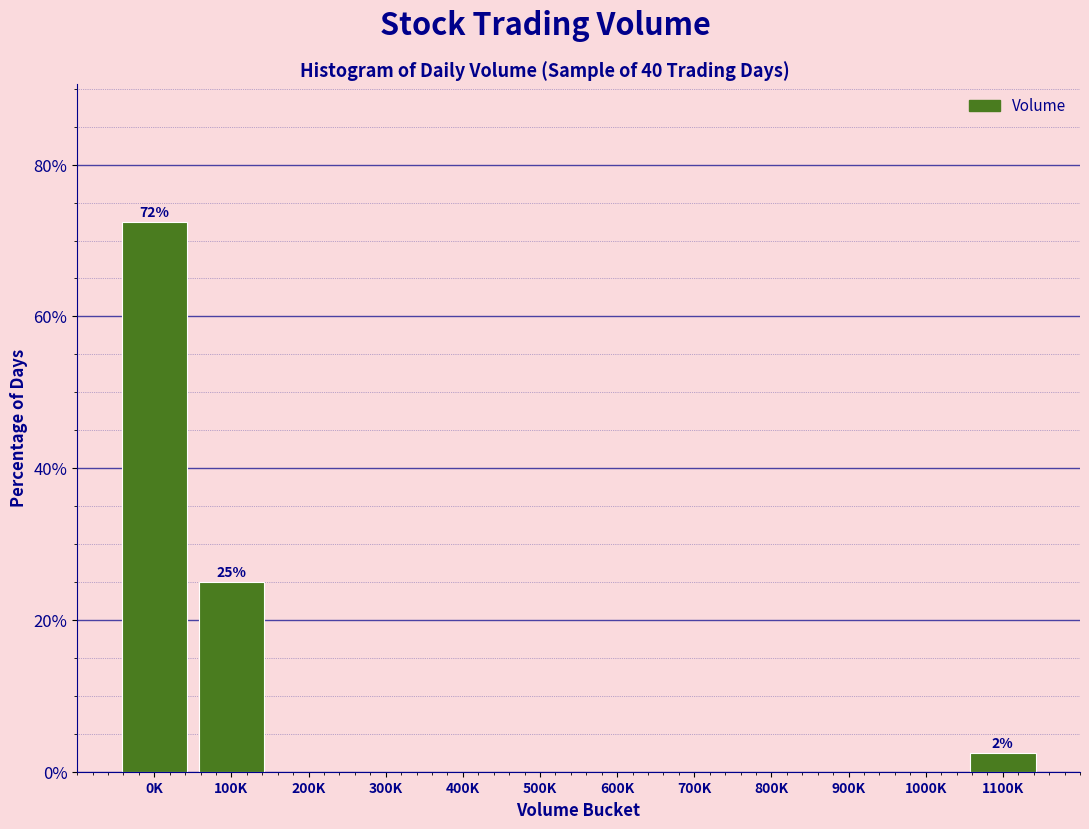

Reading left to right, list all the values displayed in this chart.

0K=72.5	100K=25.0	200K=0.0	300K=0.0	400K=0.0	500K=0.0	600K=0.0	700K=0.0	800K=0.0	900K=0.0	1000K=0.0	1100K=2.5